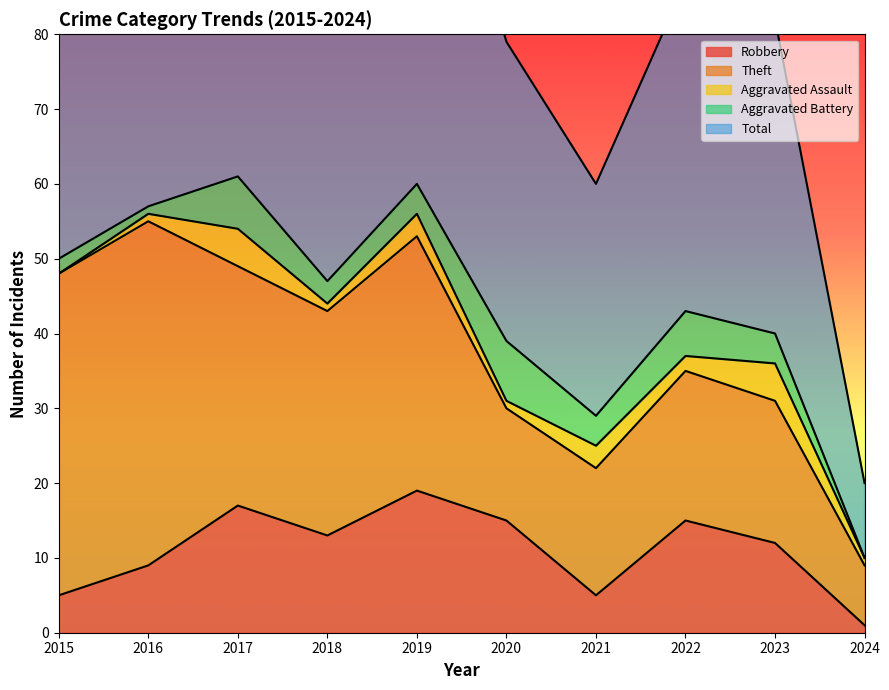

Which series has the largest total across all categories?

Total